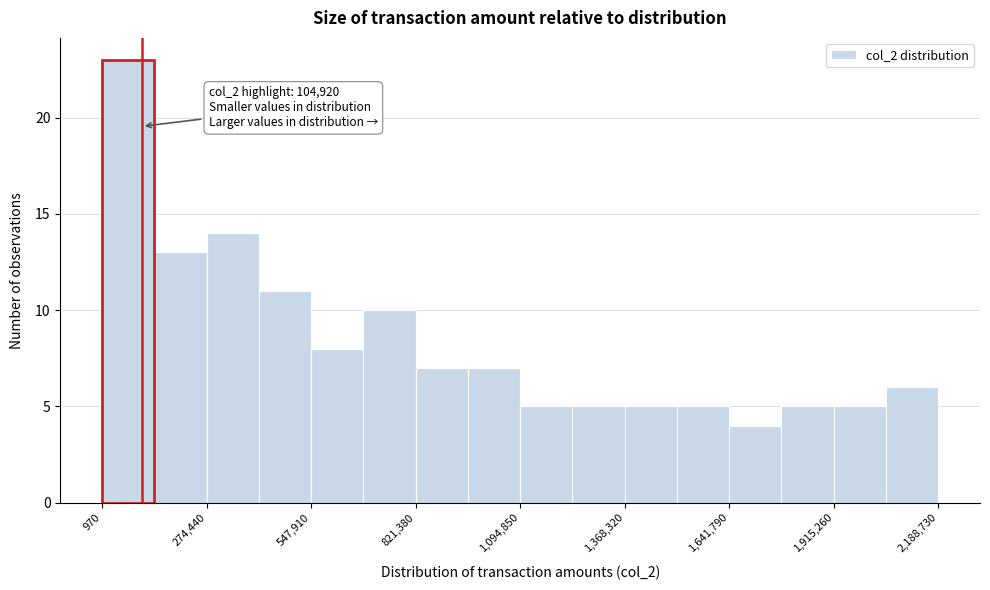

Read against the x-axis, roughly where is the centre of the tallest bar?

50000